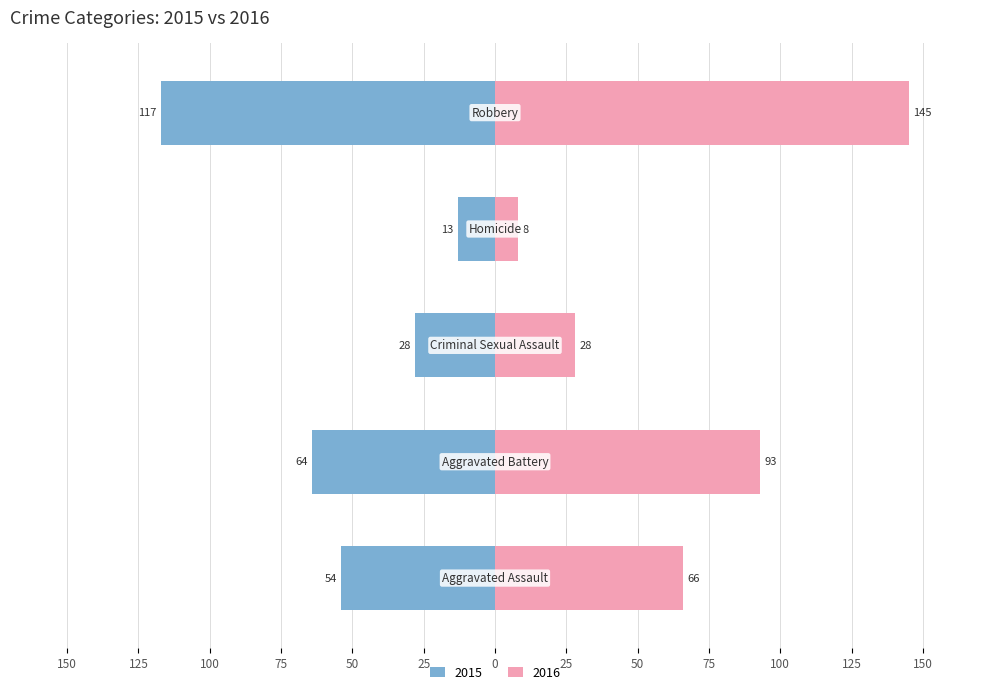

Is it true that 2015 equals 28 at Criminal Sexual Assault?

True